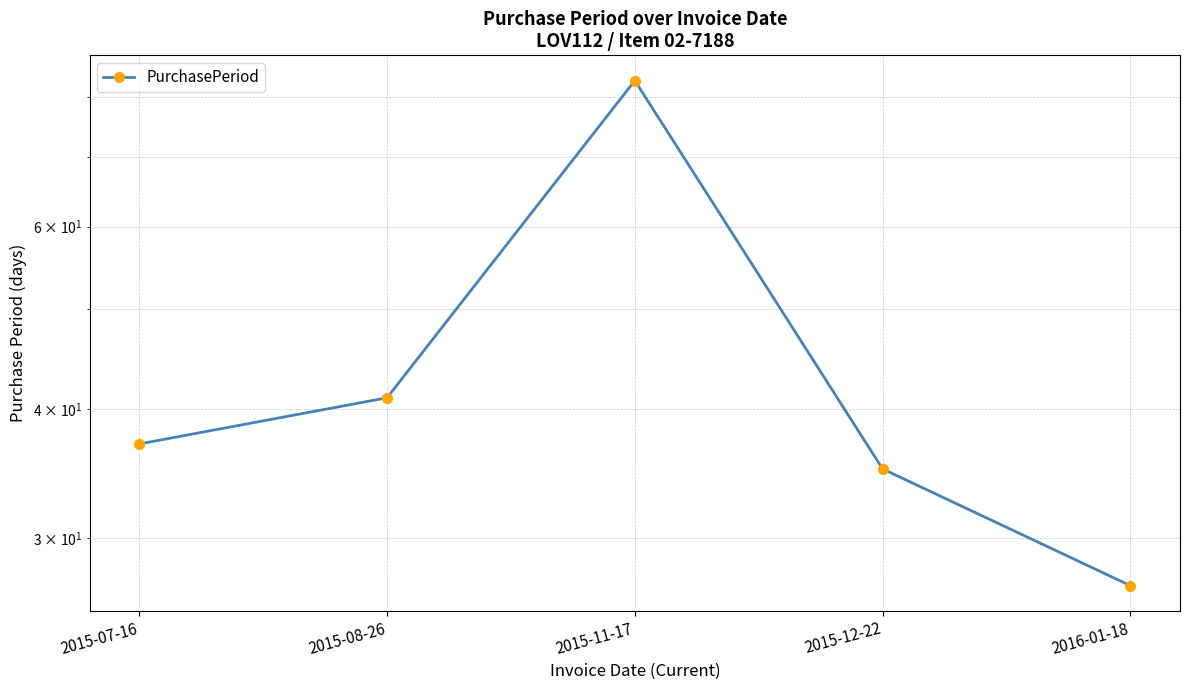

What is the value of the 1st point from the left?

37